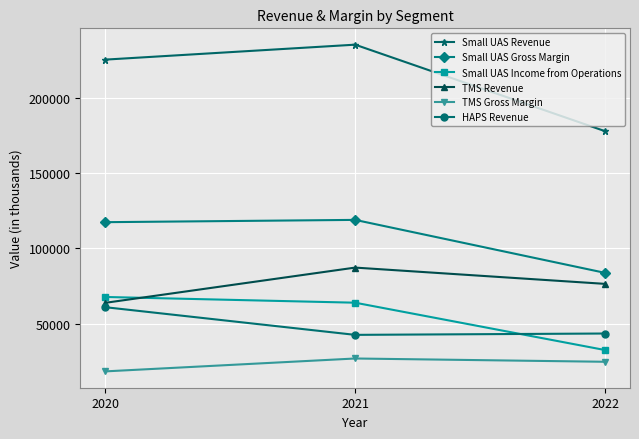

How many categories are shown in the chart?

3